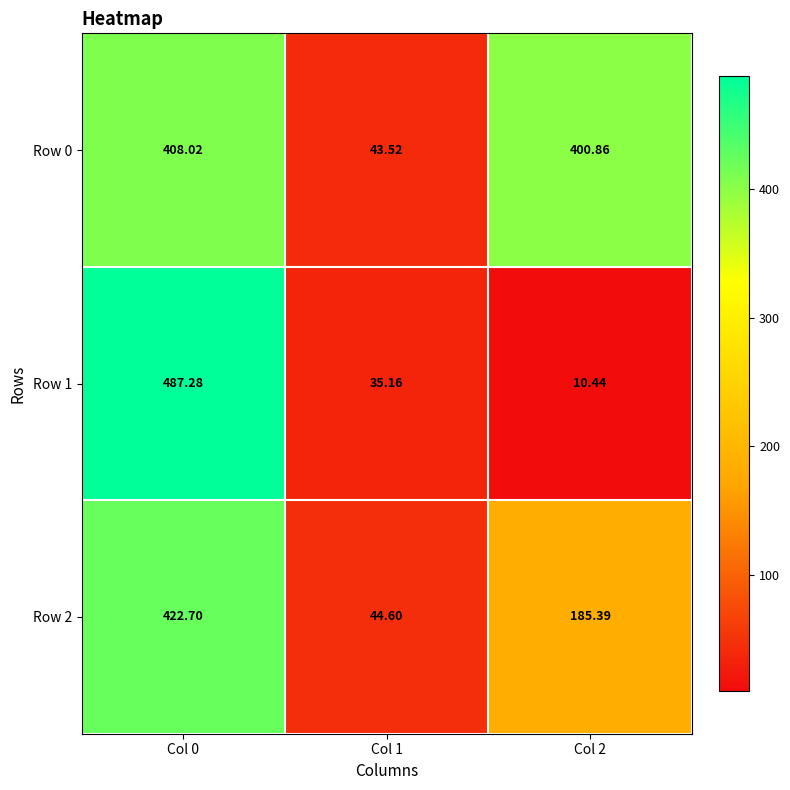

Is the value of Row 1 at Col 0 greater than the value of Row 2 at Col 2?

Yes